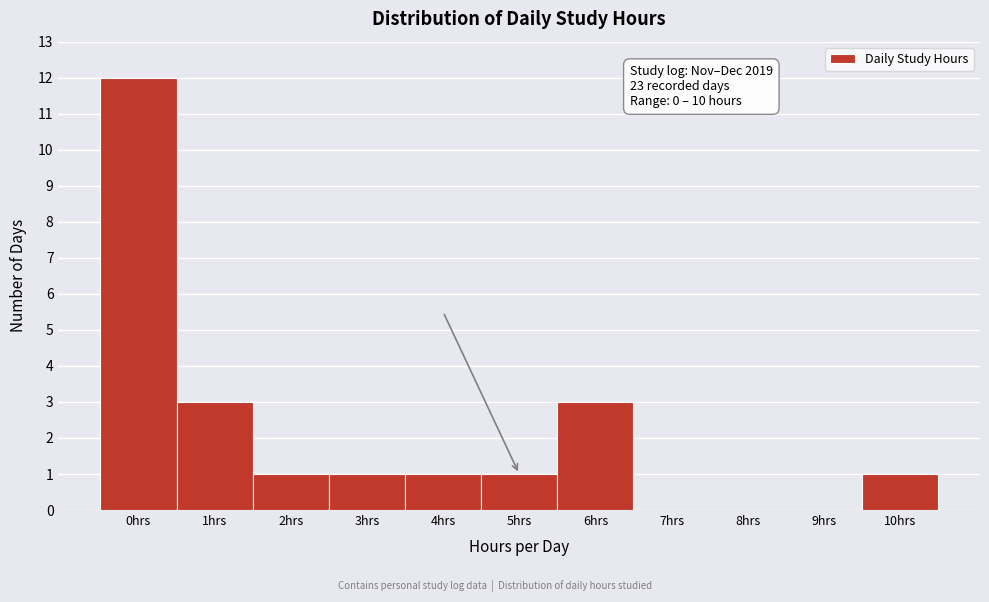

Reading left to right, extract all data points from this chart.

0hrs=12	1hrs=3	2hrs=1	3hrs=1	4hrs=1	5hrs=1	6hrs=3	7hrs=0	8hrs=0	9hrs=0	10hrs=1